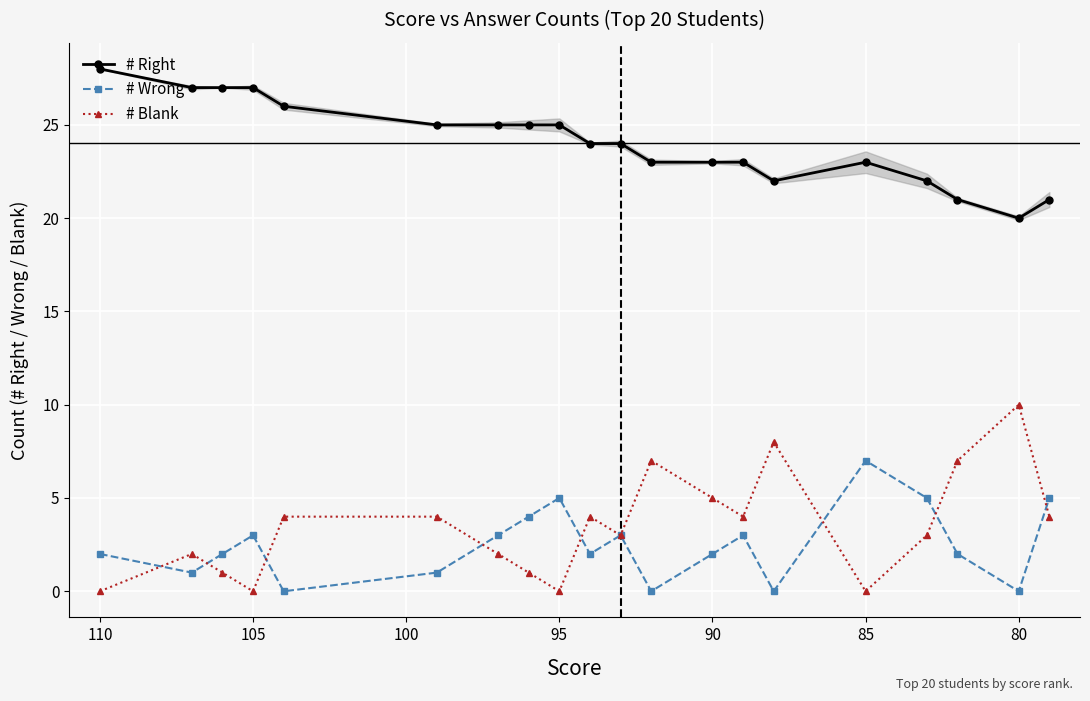

Rank the series by their maximum value, from lowest to highest.

# Wrong, # Blank, # Right